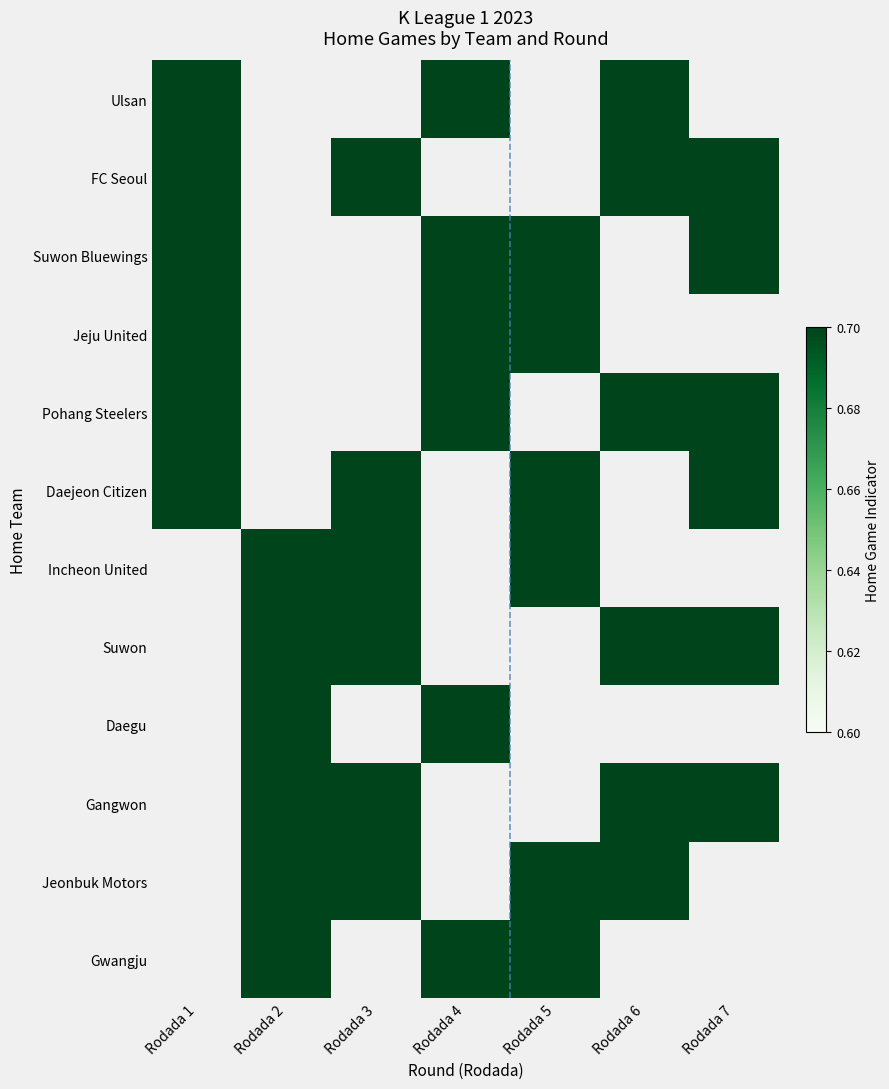

What is the sum of the Suwon values at Rodada 7 and Rodada 4?

1